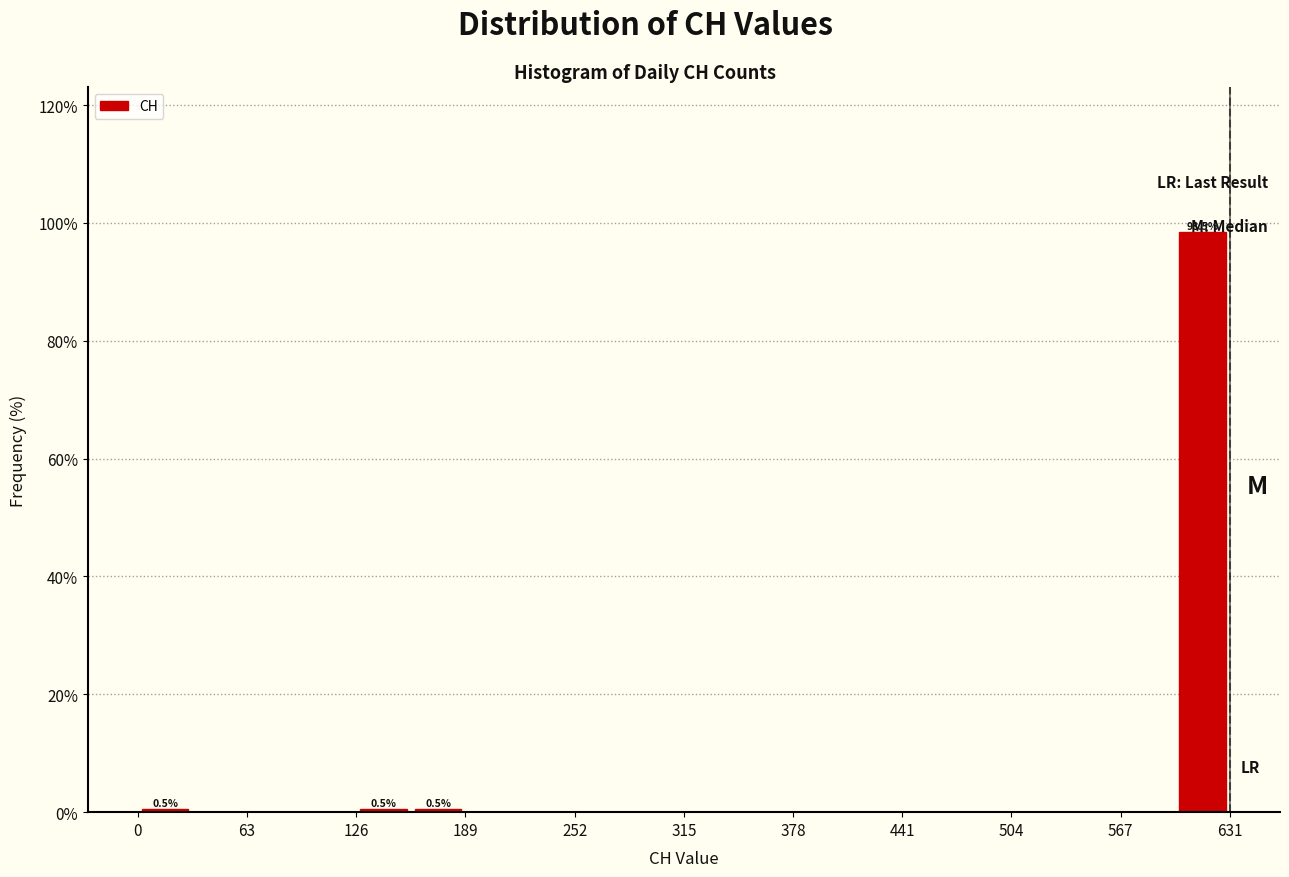

Read against the x-axis, roughly where is the centre of the tallest bar?

620